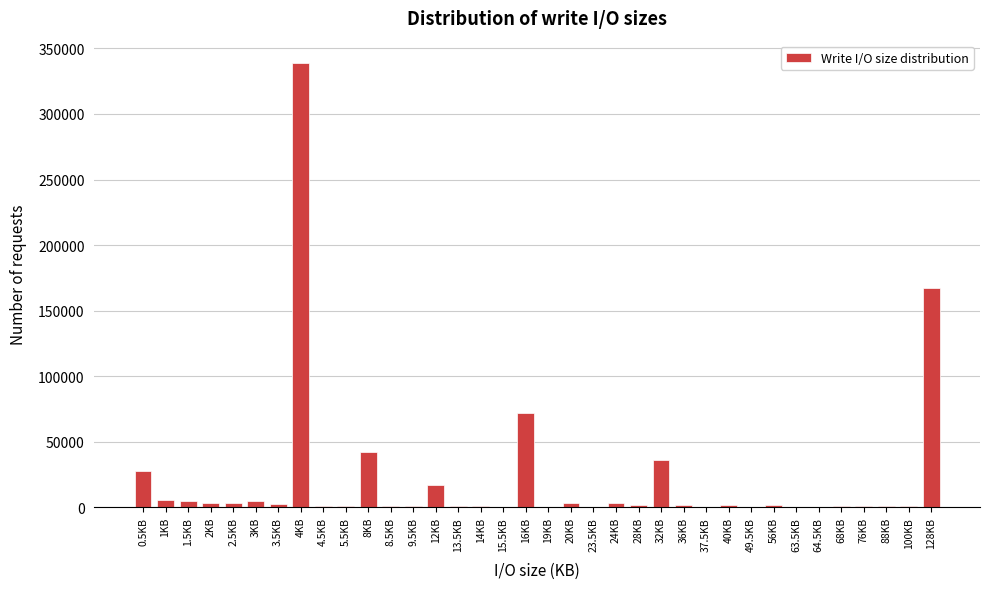

What is the greatest value displayed?

338981